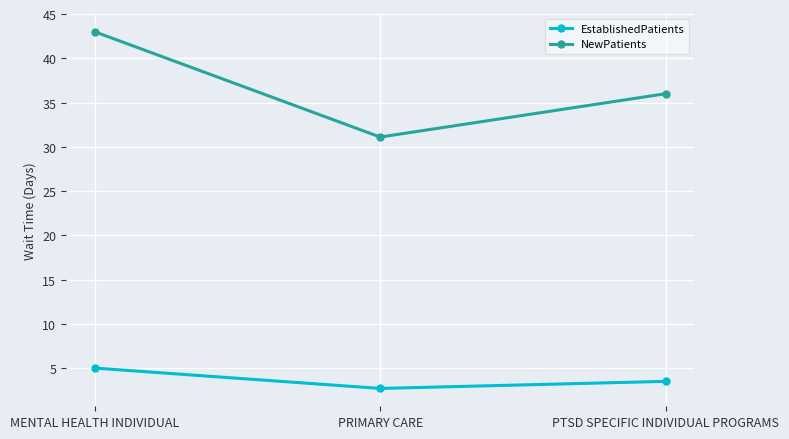

How many series are shown in this chart?

2